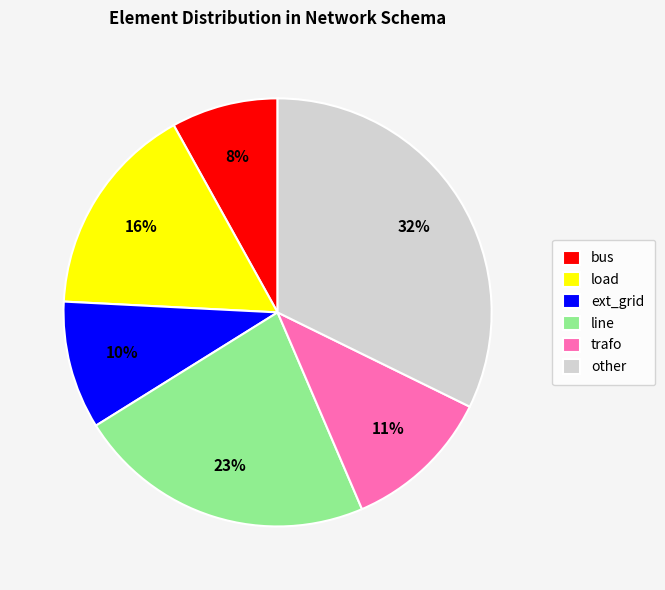

What is the ratio of the value at ext_grid to the value at bus?

1.2